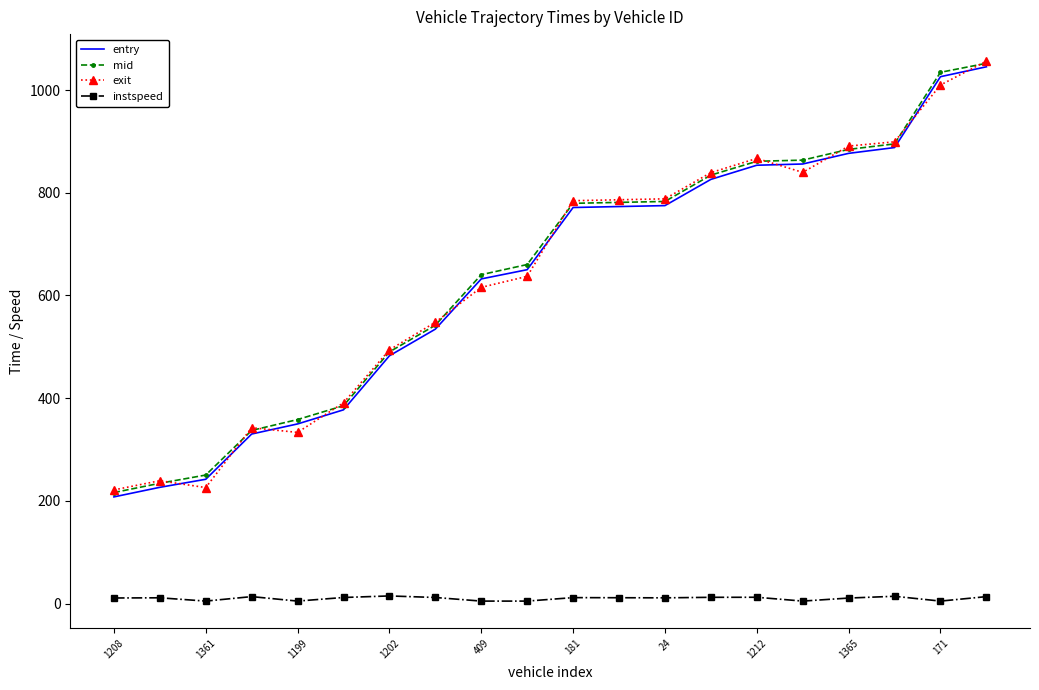

What is the lowest value of the entry series?

207.9